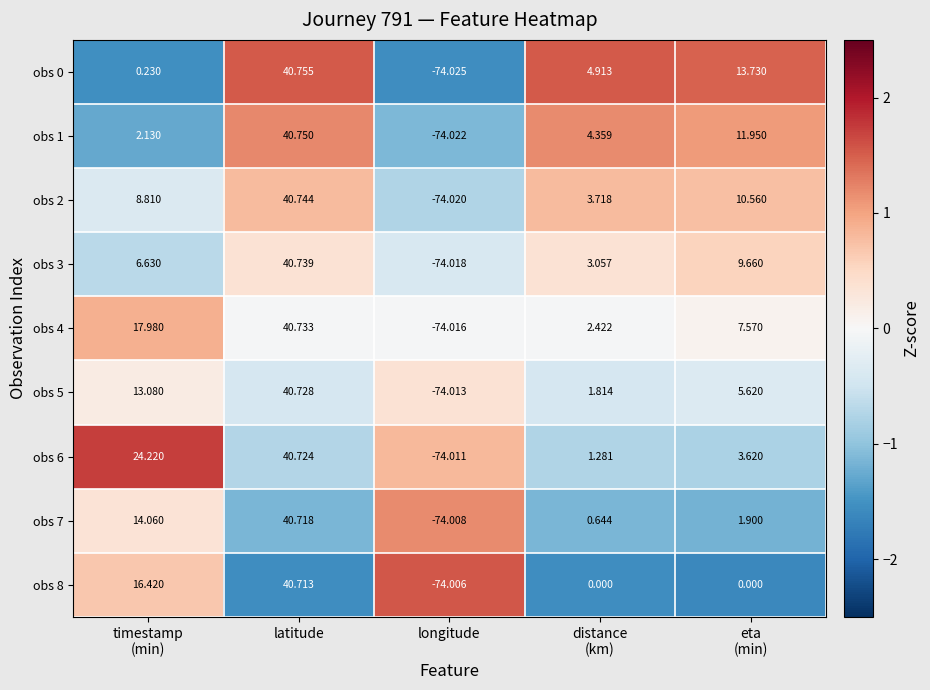

At which category does the chart reach its peak across all series?

latitude